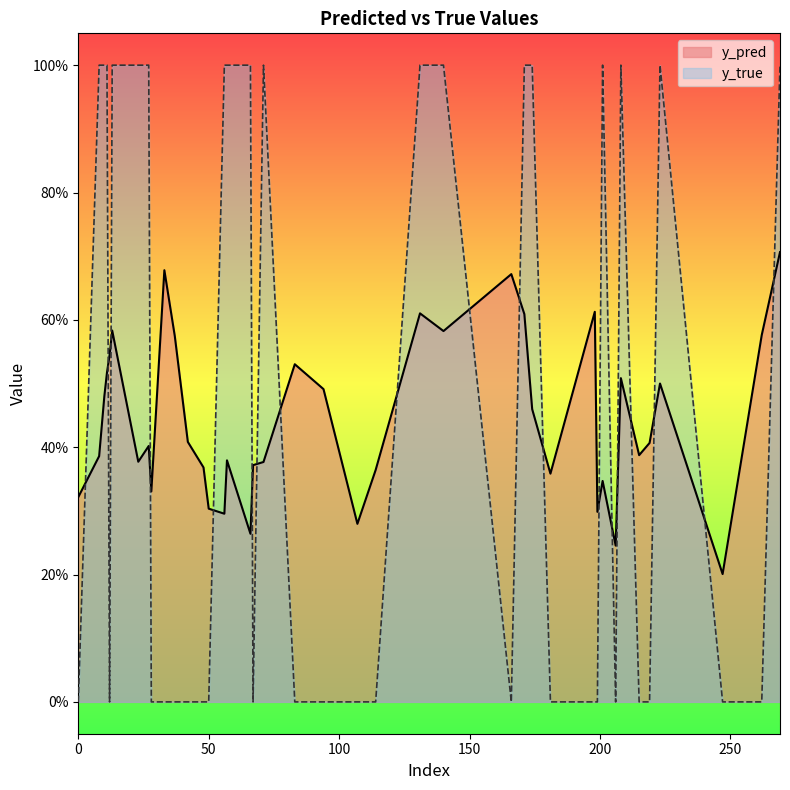

What is the total value across all series at 219?

0.4